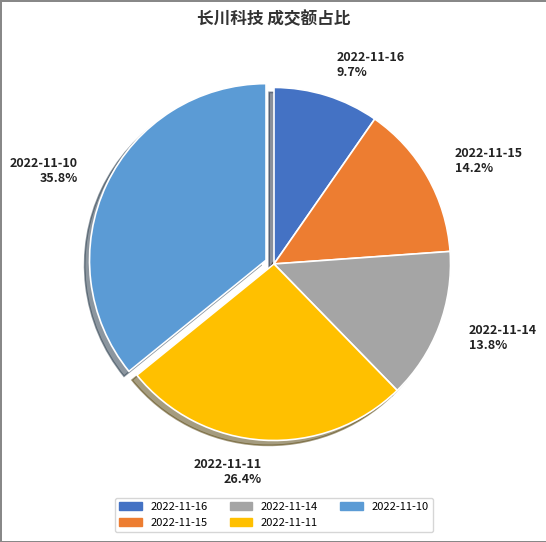

Between 2022-11-16 9.7% and 2022-11-11 26.4%, which is larger?

2022-11-11 26.4%